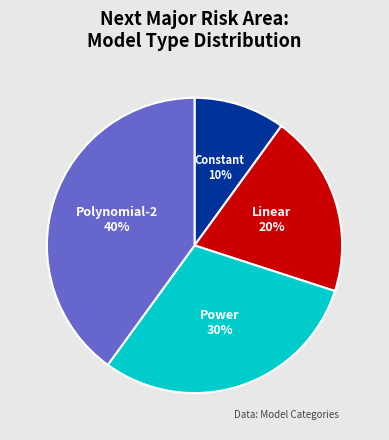

To the nearest percent, what portion does Linear represent?

20%